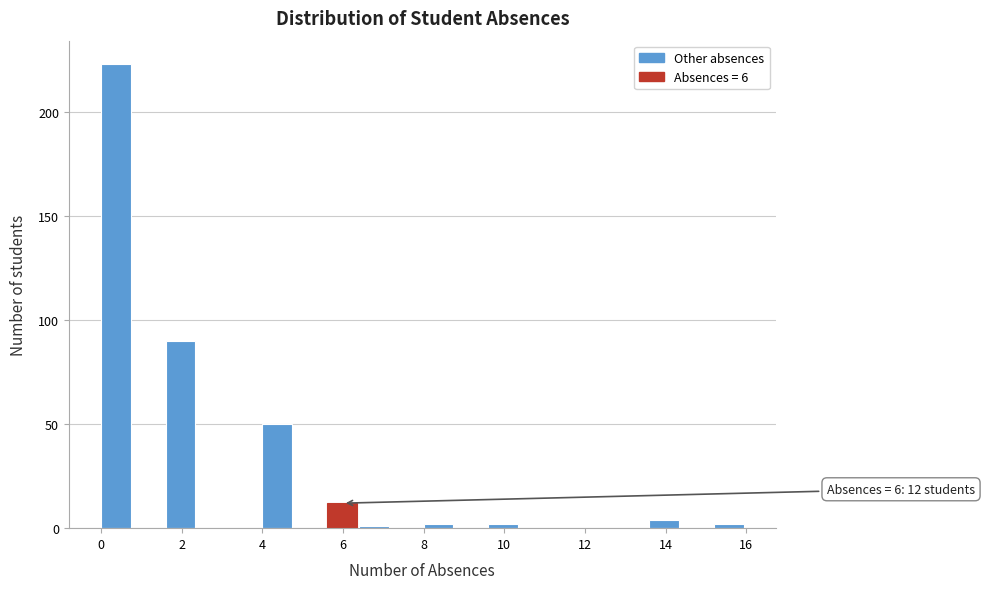

Which range on the x-axis has the tallest bar?

0.0 to 0.8